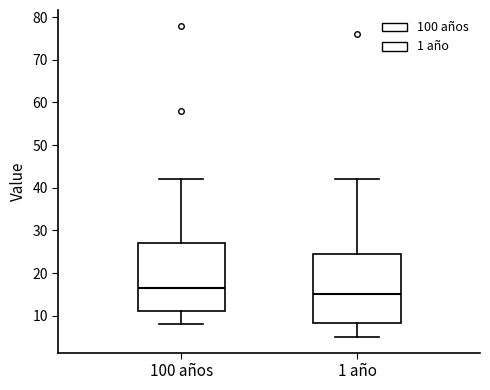

Which box has the highest median line?

100 años